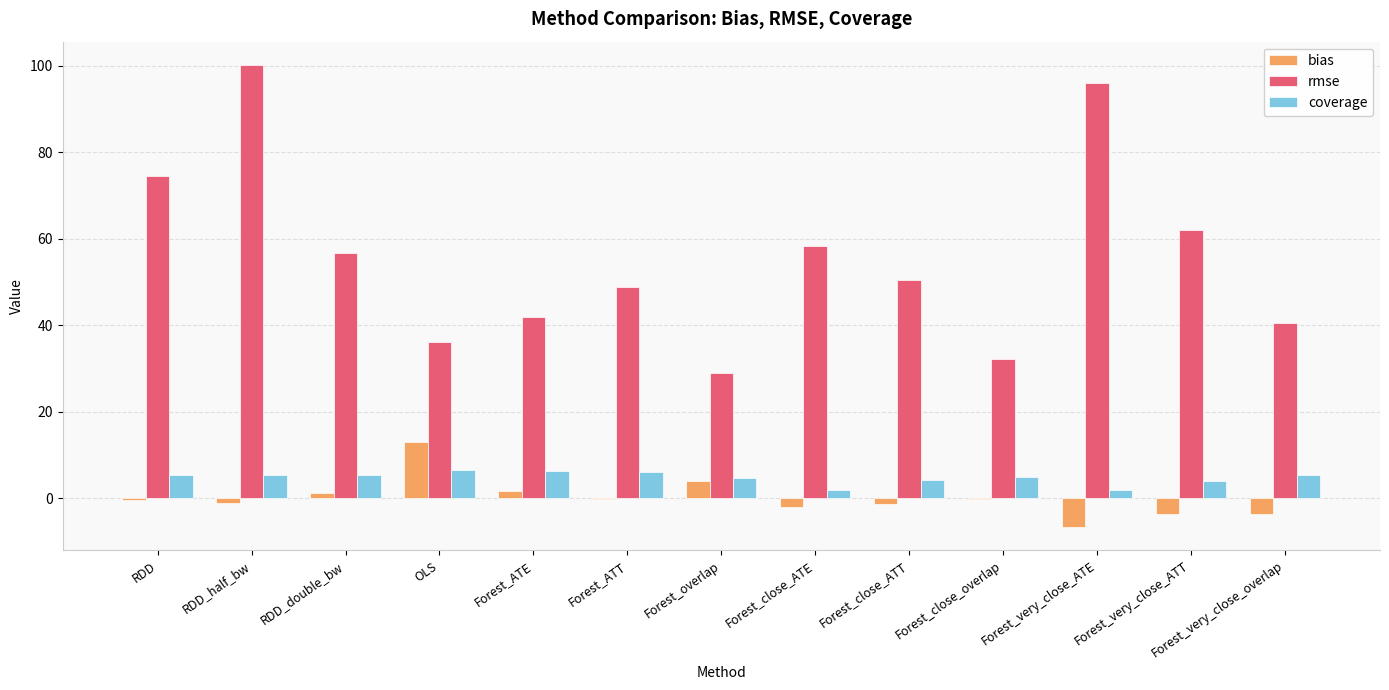

The coverage series shows 11.7 at OLS. True or false?

False